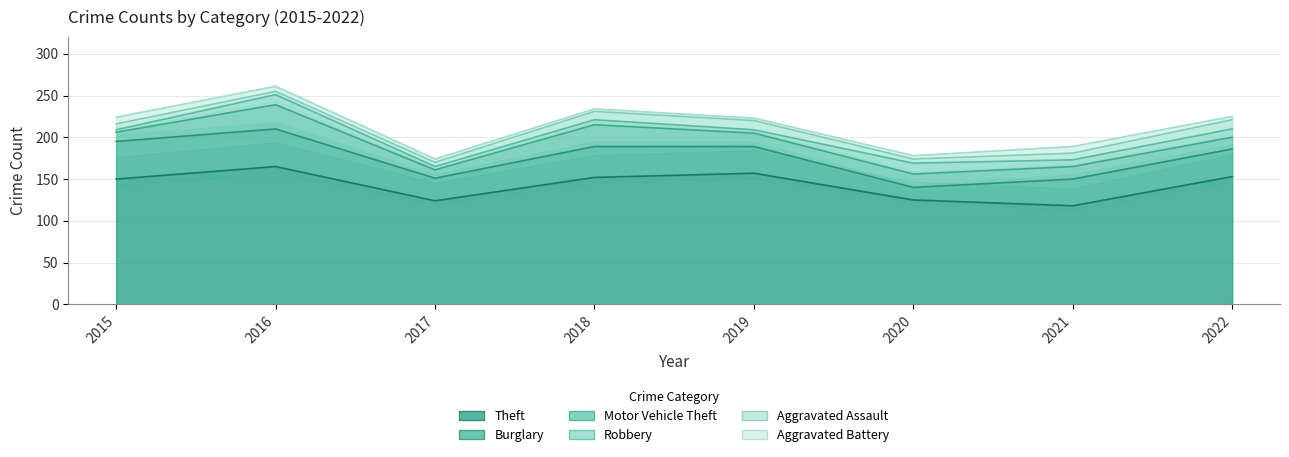

How many lines are shown in the chart?

6